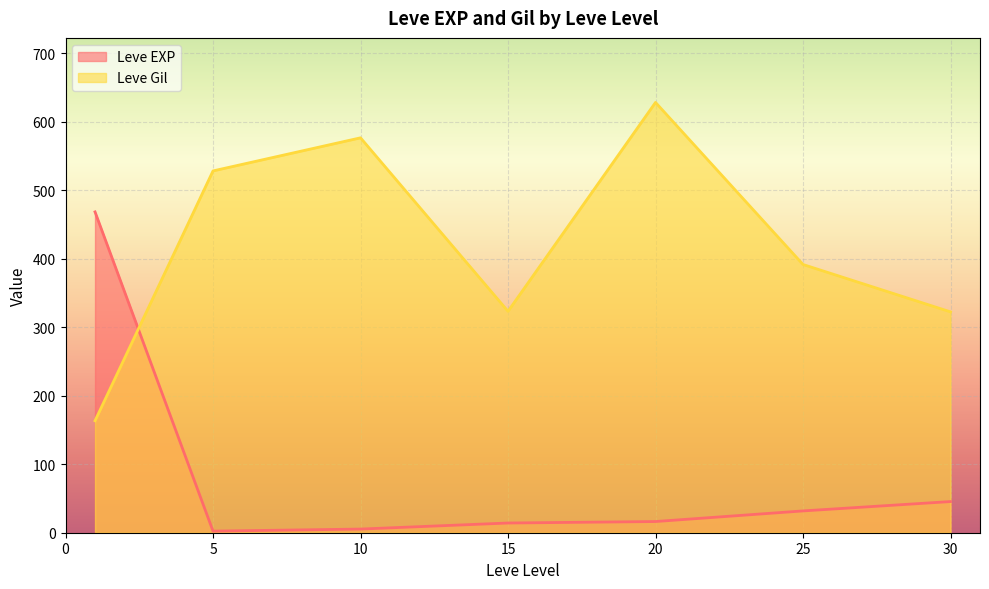

Is the value of Leve EXP at 10 greater than the value of Leve Gil at 25?

No